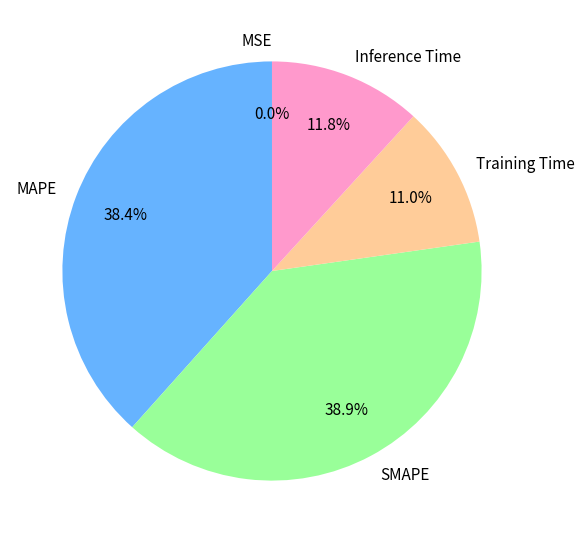

Is the sum of SMAPE and Inference Time greater than half?

Yes